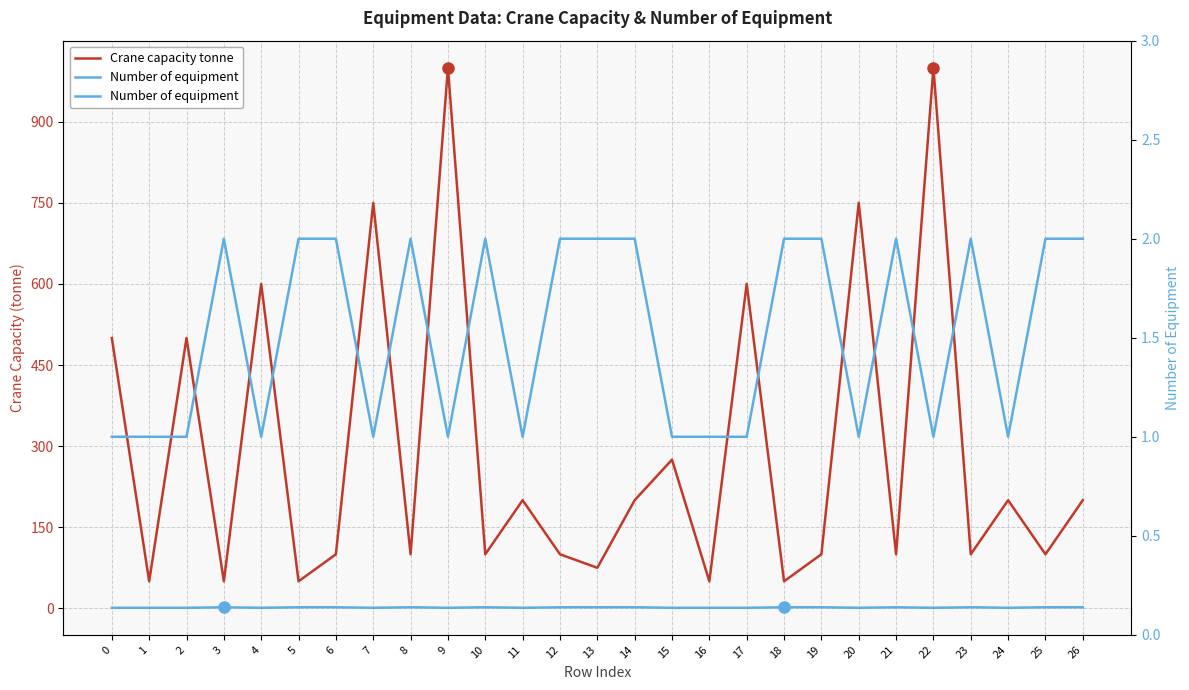

Reading left to right, what are all the values shown in this chart?

Crane capacity tonne: 500	50	500	50	600	50	100	750	100	1000	100	200	100	75	200	275	50	600	50	100	750	100	1000	100	200	100	200
Number of equipment: 1	1	1	2	1	2	2	1	2	1	2	1	2	2	2	1	1	1	2	2	1	2	1	2	1	2	2